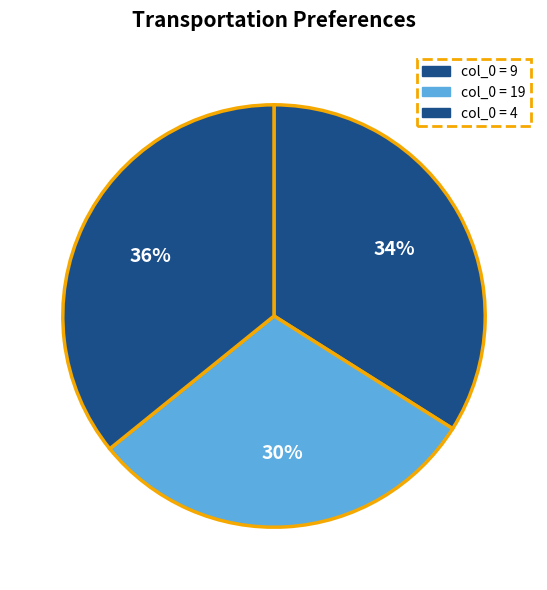

How many segments does this pie chart have?

3